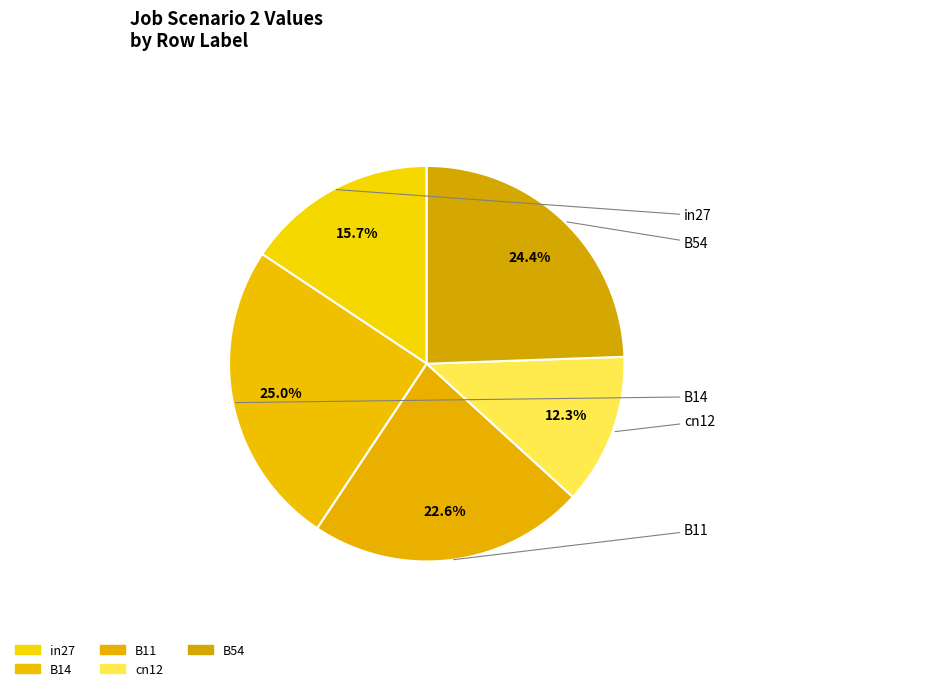

Which has a higher value, B14 or in27?

B14